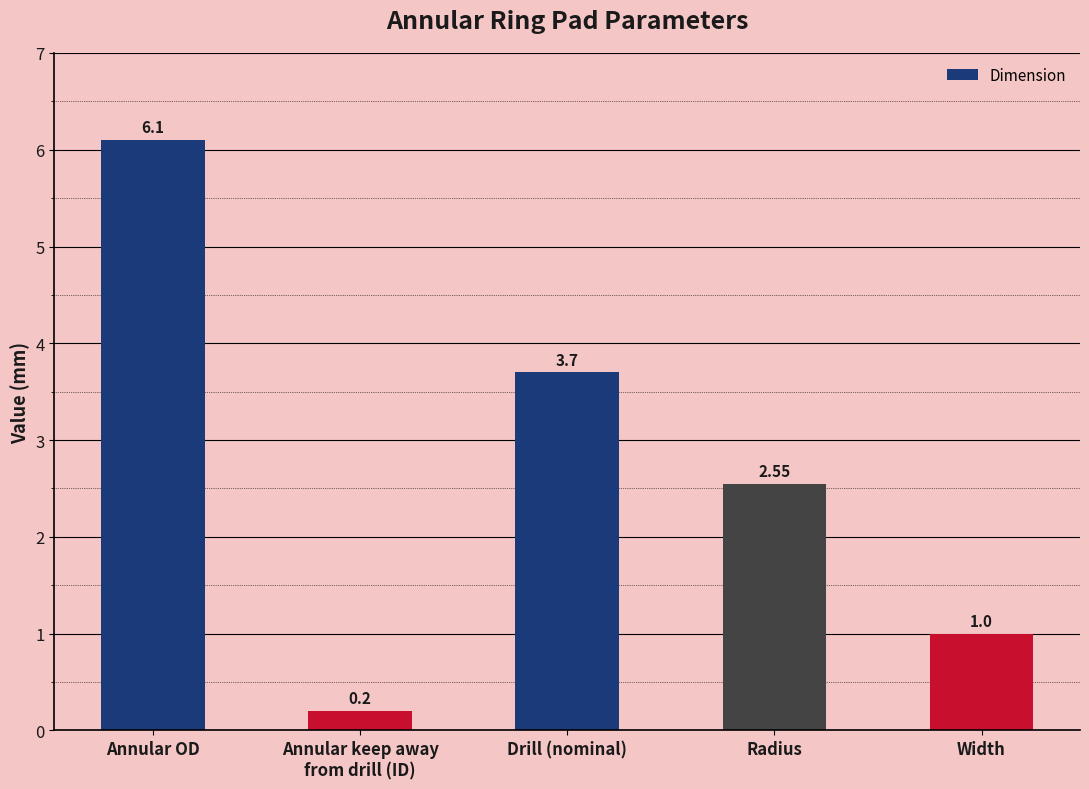

What is the average value?

2.7